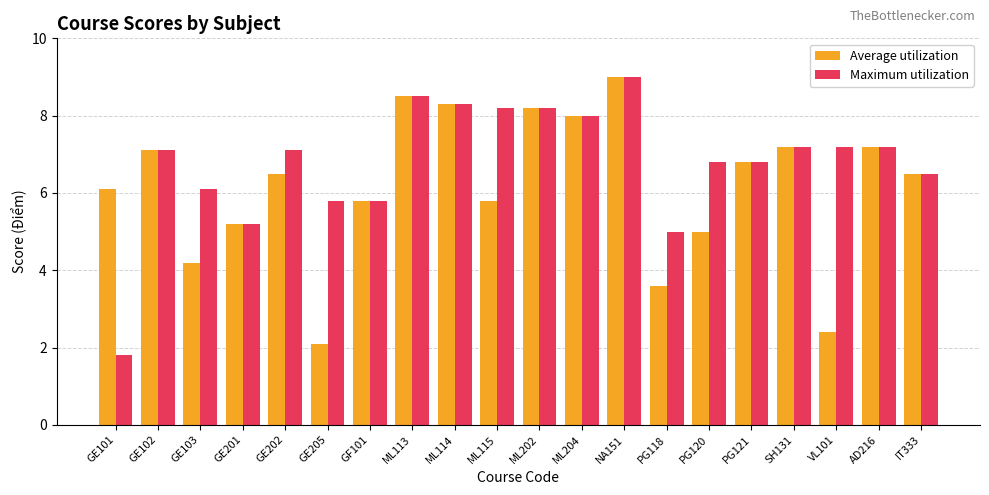

How many categories are shown in the chart?

20